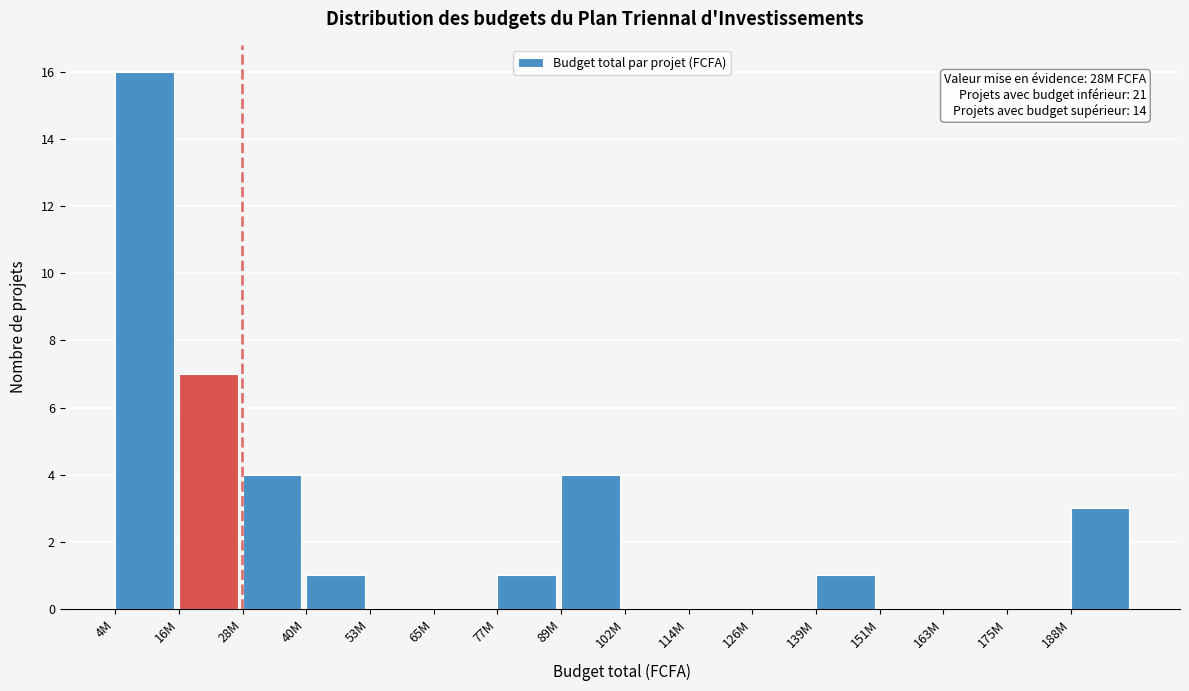

Reading right to left, transcribe all the data shown in this chart.

188M=3	175M=0	163M=0	151M=0	139M=1	126M=0	114M=0	102M=0	89M=4	77M=1	65M=0	53M=0	40M=1	28M=4	16M=7	4M=16